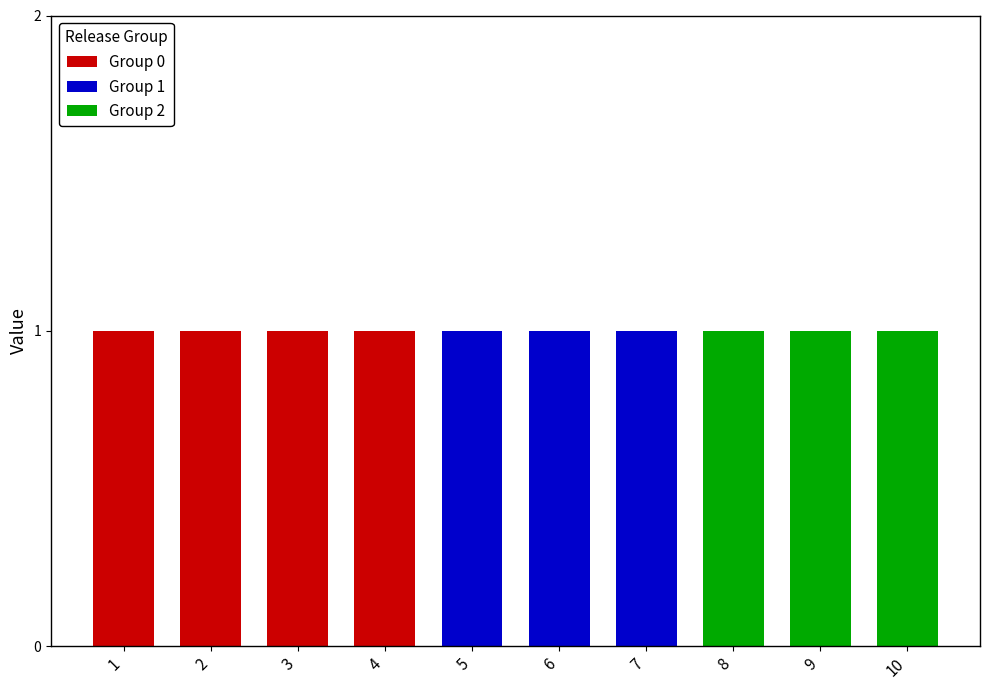

True or false: Group 1 has a value of 0 at 1.

True